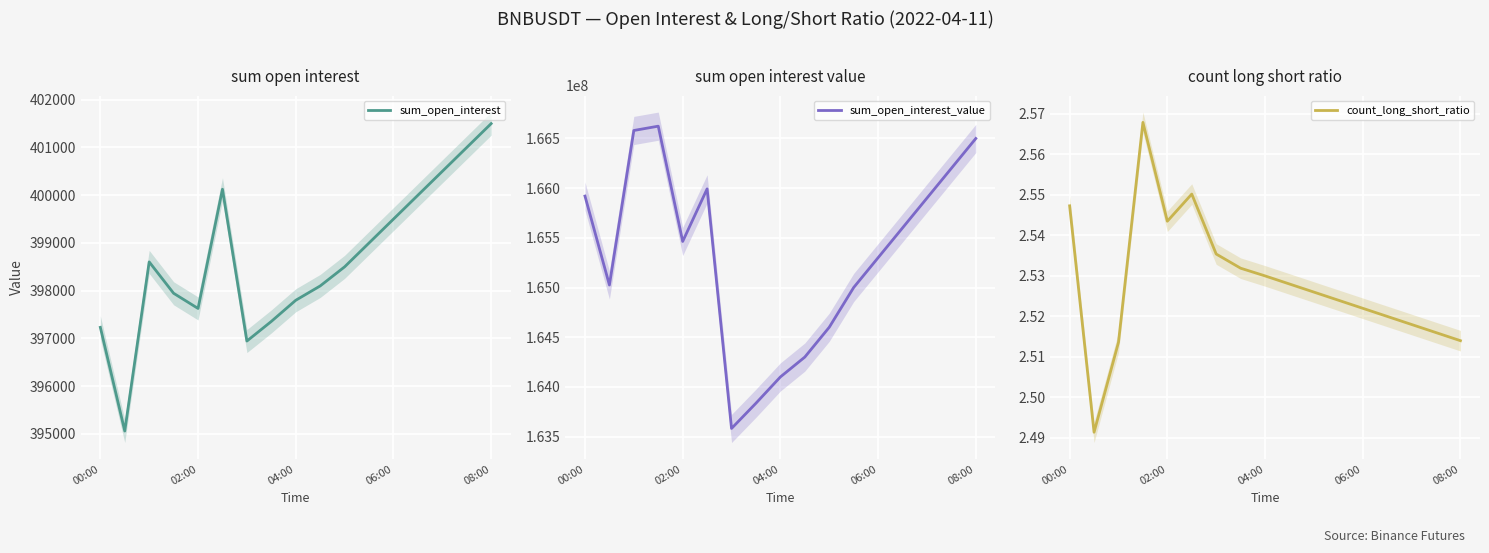

True or false: count_long_short_ratio has more than 0 interior local peaks.

True